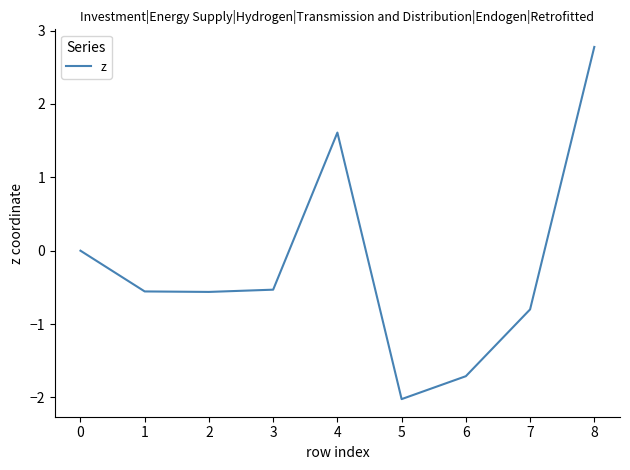

What is the difference between the maximum and second lowest values?

4.5